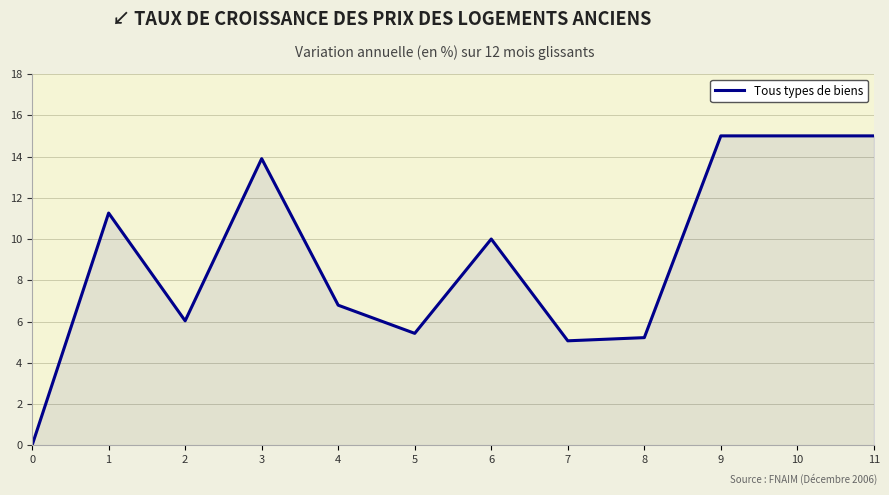

The value at 1 is 11.3. True or false?

True